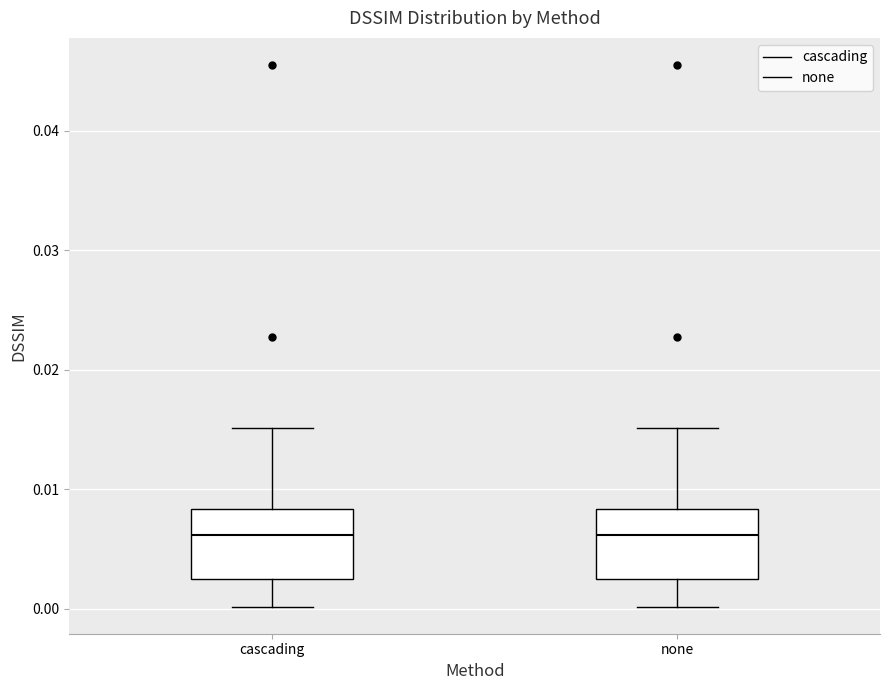

Reading left to right, transcribe this box plot: for each box, give where its median line is, the range the box spans, and where its two whiskers end, as read against the y-axis. The values are not printed on the chart, so give them approximately, as read against the axis.

cascading: median 0.006, box 0.003 to 0.008, whiskers 0.000 to 0.015
none: median 0.006, box 0.003 to 0.008, whiskers 0.000 to 0.015